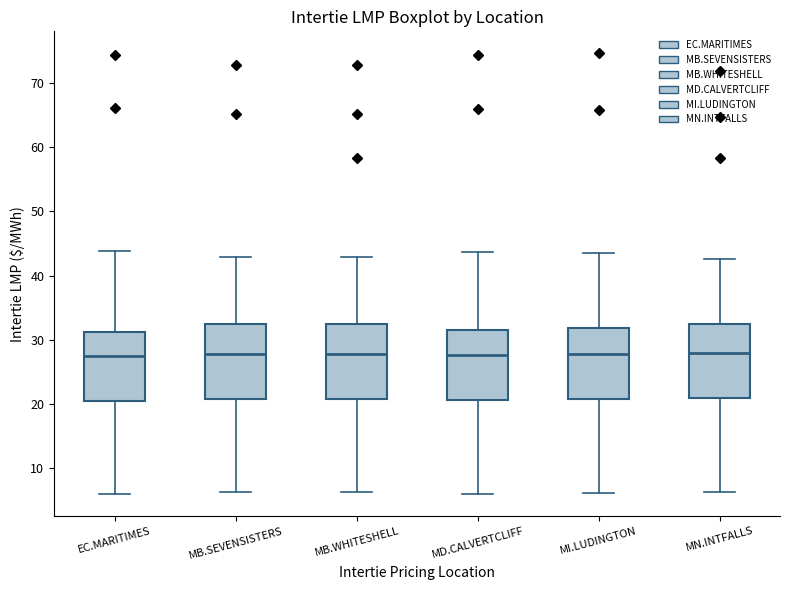

Reading left to right, transcribe this box plot: for each box, give where its median line is, the range the box spans, and where its two whiskers end, as read against the y-axis. The values are not printed on the chart, so give them approximately, as read against the axis.

EC.MARITIMES: median 27, box 20 to 31, whiskers 6 to 44
MB.SEVENSISTERS: median 28, box 21 to 32, whiskers 6 to 43
MB.WHITESHELL: median 28, box 21 to 32, whiskers 6 to 43
MD.CALVERTCLIFF: median 28, box 21 to 31, whiskers 6 to 44
MI.LUDINGTON: median 28, box 21 to 32, whiskers 6 to 44
MN.INTFALLS: median 28, box 21 to 33, whiskers 6 to 43